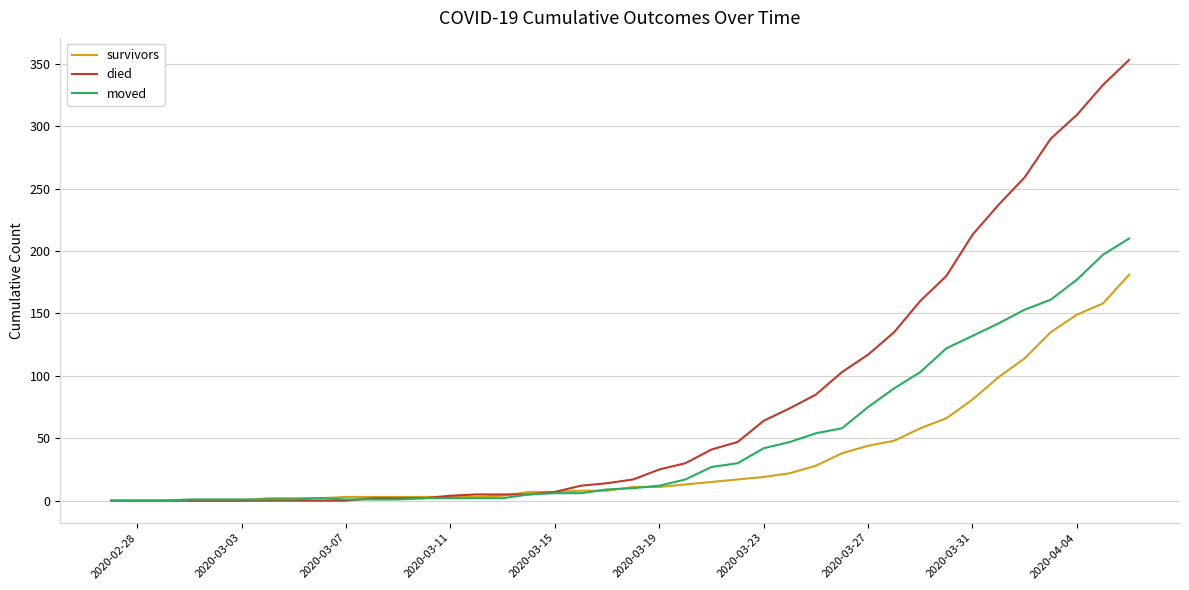

How many lines are shown in the chart?

3